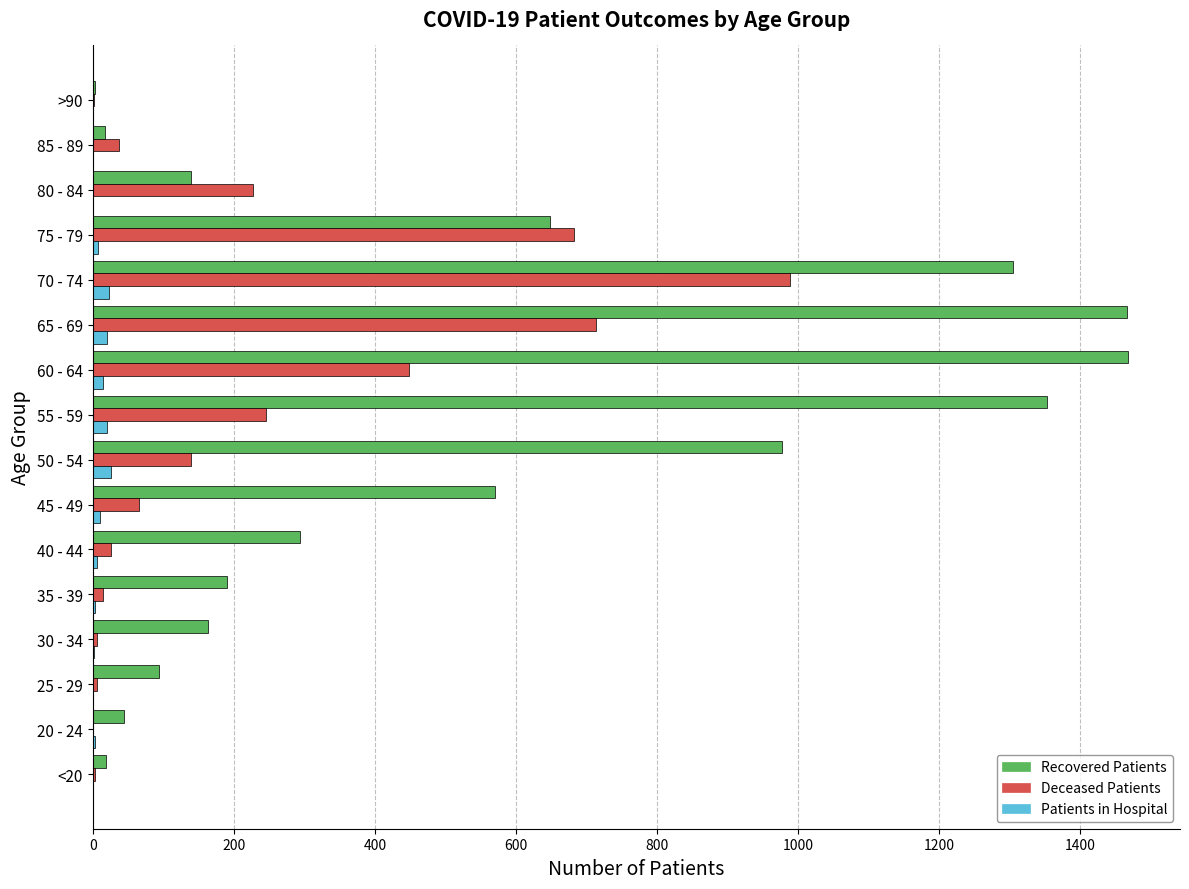

At which category is the sum across all series the highest?

70 - 74